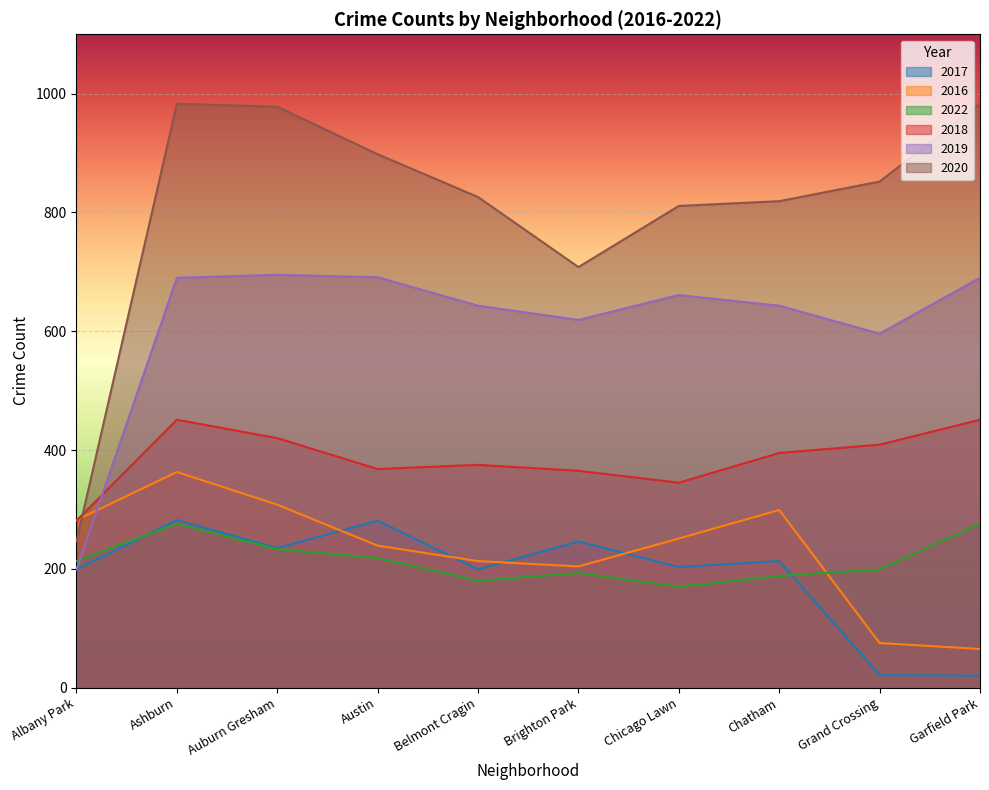

The 2017 series shows 122 at Chicago Lawn. True or false?

False